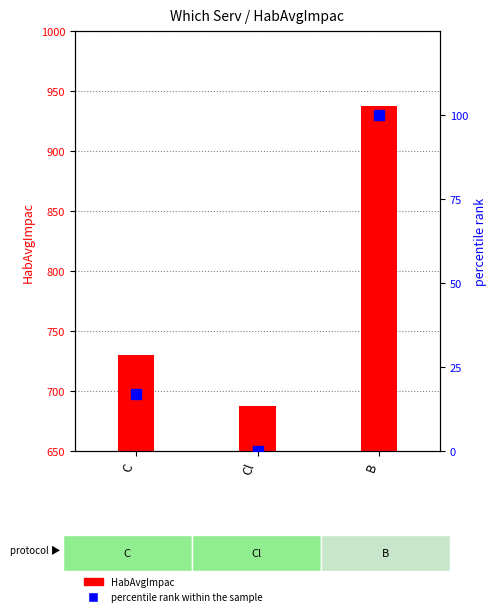

Which series contains the lowest Y value?

percentile rank within the sample